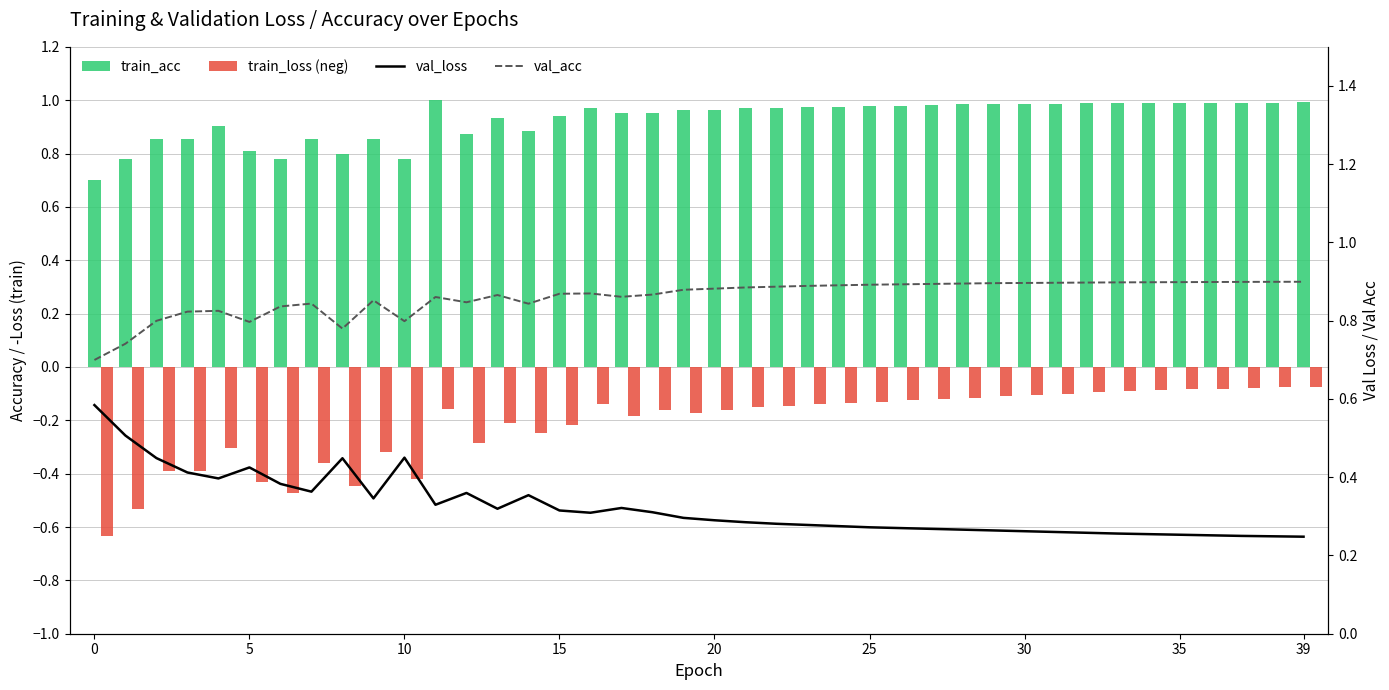

Count the number of data series in this chart.

4